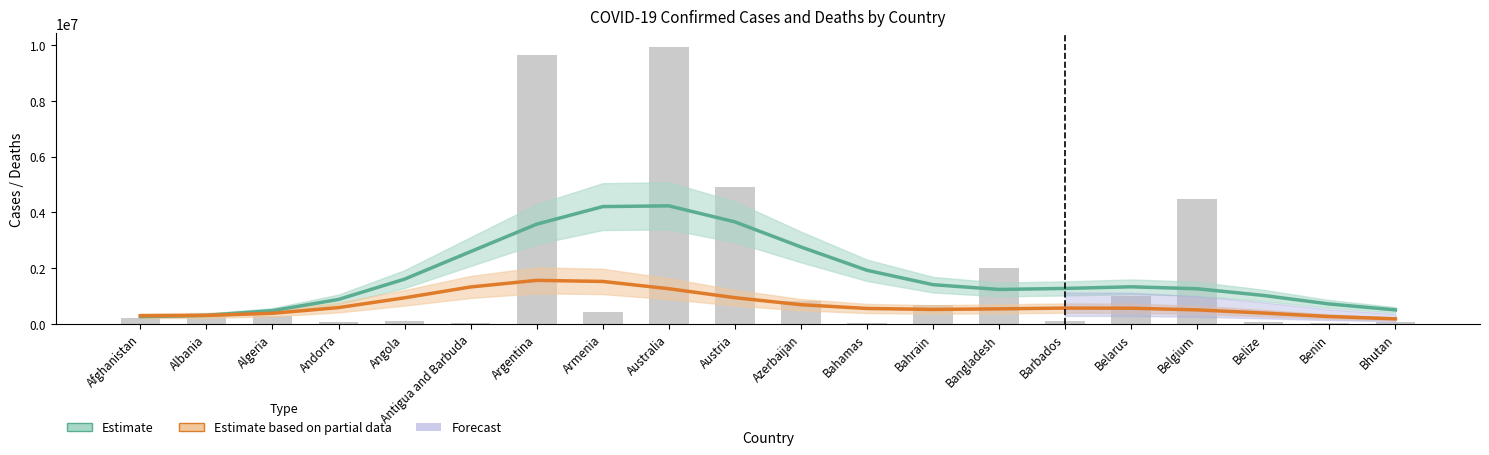

Which category has the lowest value in the Estimate based on partial data (Deaths×50) series?

Bhutan